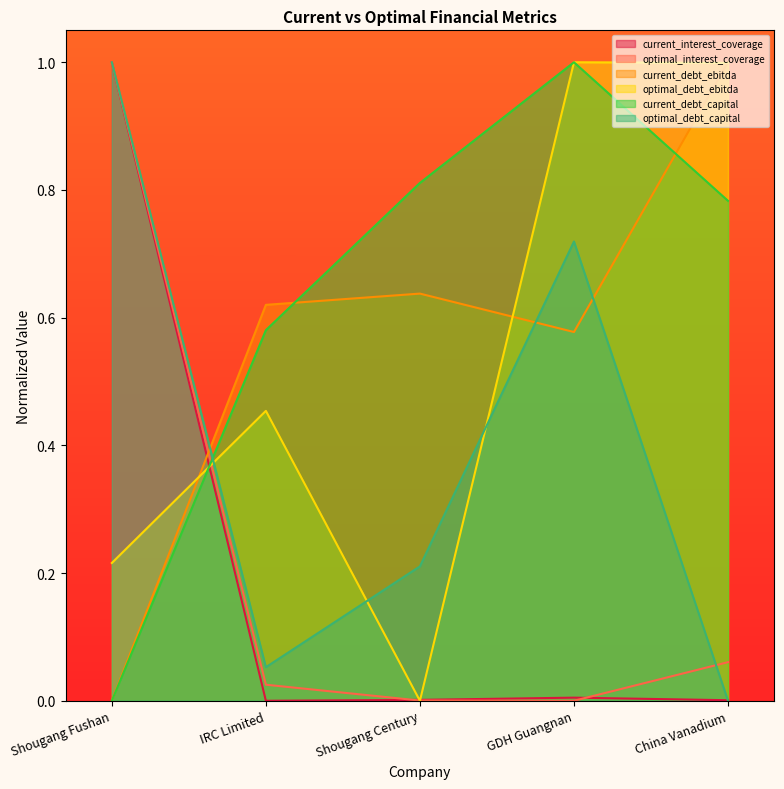

True or false: optimal_debt_ebitda and current_debt_capital cross at least once.

True